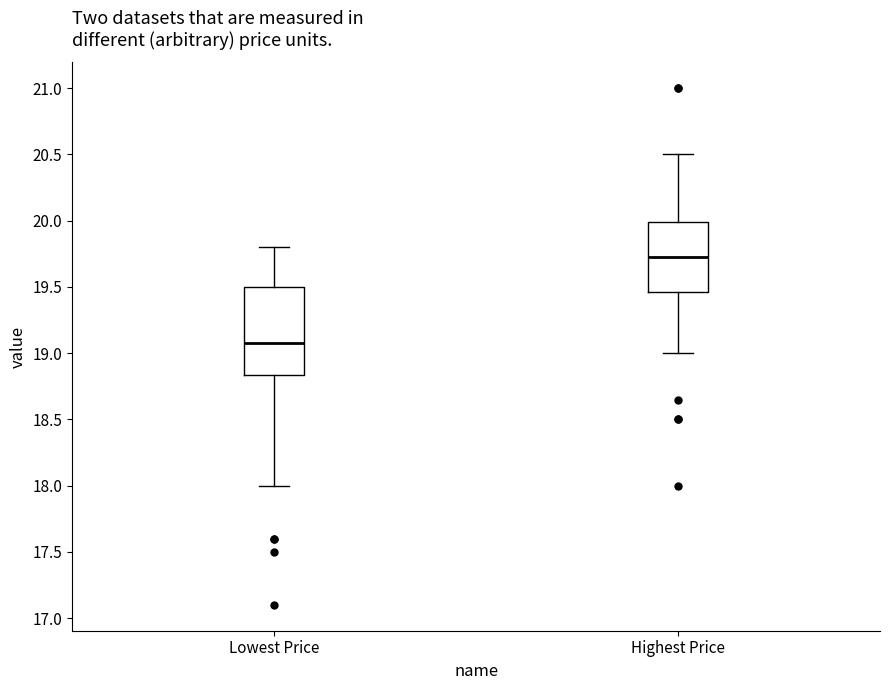

Reading left to right, transcribe this box plot: for each box, give where its median line is, the range the box spans, and where its two whiskers end, as read against the y-axis. The values are not printed on the chart, so give them approximately, as read against the axis.

Lowest Price: median 19.10, box 18.85 to 19.50, whiskers 18.00 to 19.80
Highest Price: median 19.75, box 19.45 to 20.00, whiskers 19.00 to 20.50